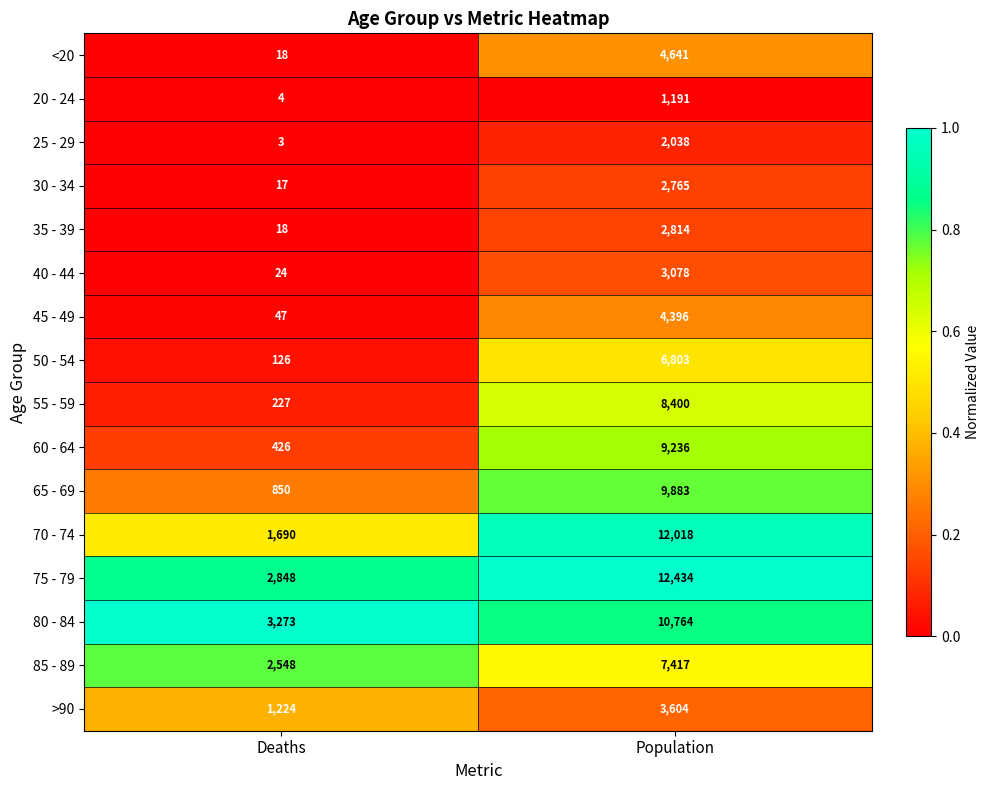

What is the spread (max minus min) of values at Population?

11243